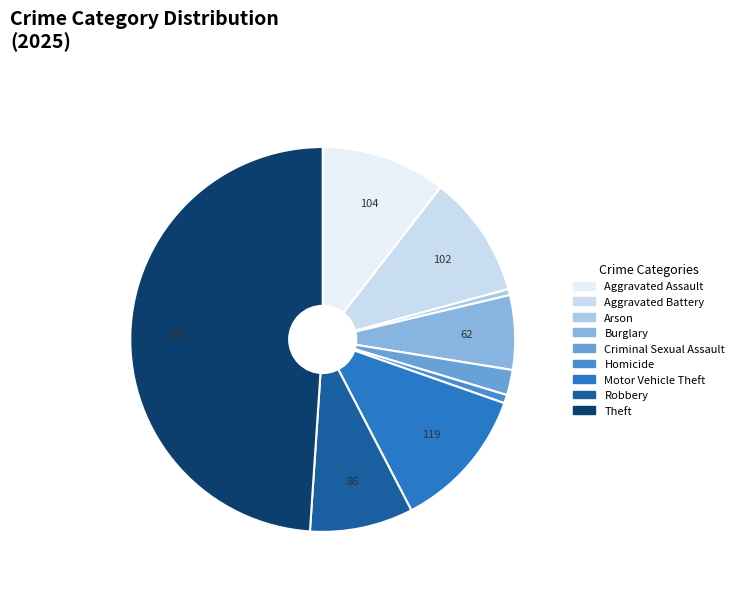

Rank the categories by value from highest to lowest.

Theft, Motor Vehicle Theft, Aggravated Assault, Aggravated Battery, Robbery, Burglary, Criminal Sexual Assault, Homicide, Arson